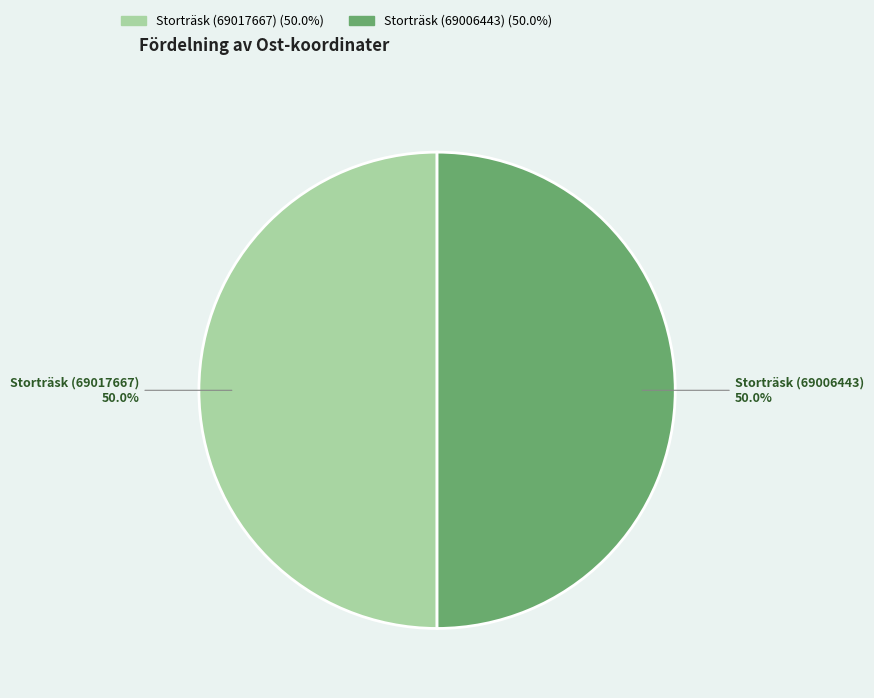

Is it true that Storträsk (69017667) is 50% of the pie?

True